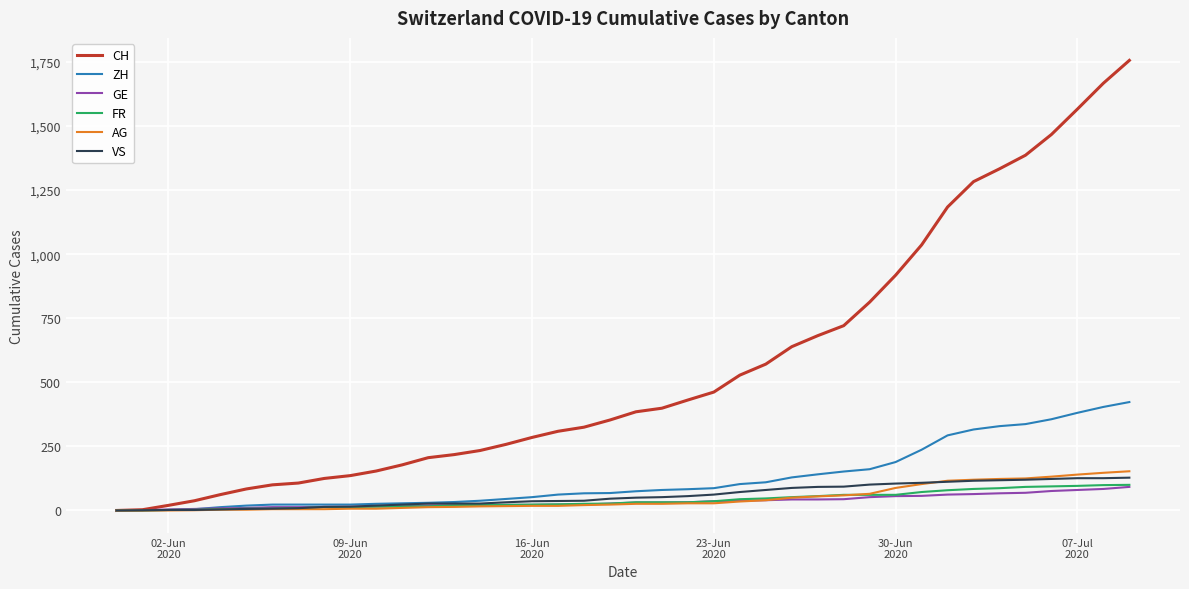

What is the maximum value for AG?

153